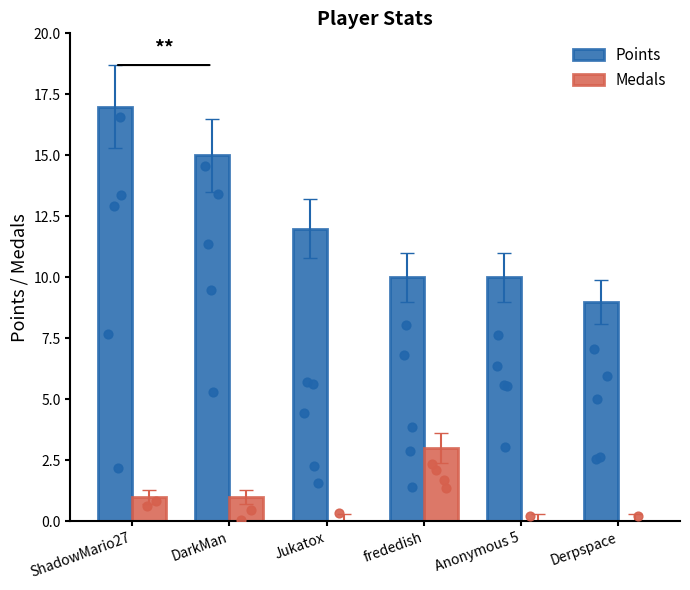

Which series has the largest total across all categories?

Points